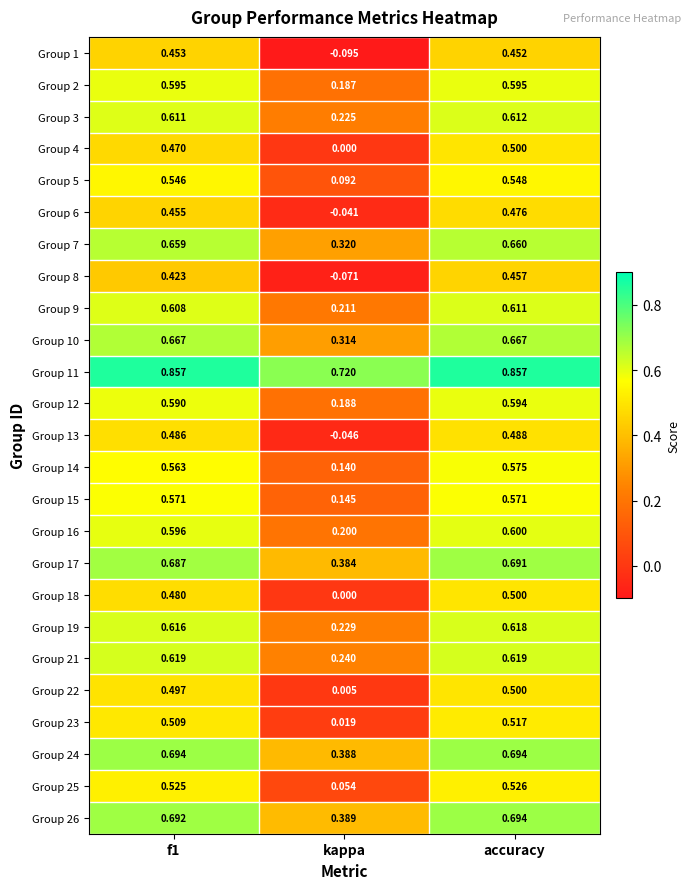

At which category does the chart reach its minimum across all series?

kappa